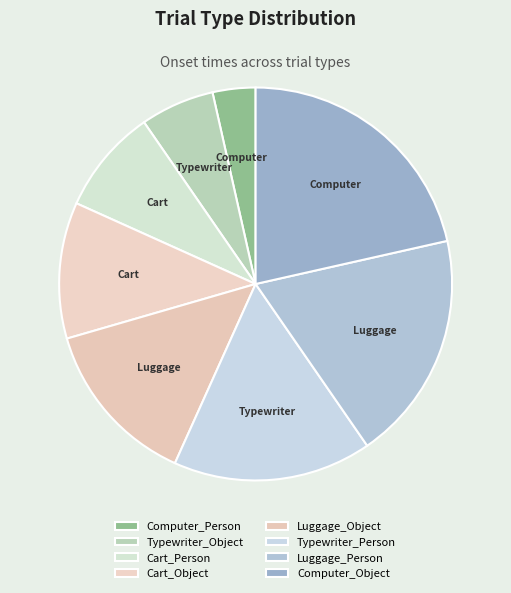

Approximately how many times larger is the value at Luggage_Object compared to Typewriter_Person?

0.8